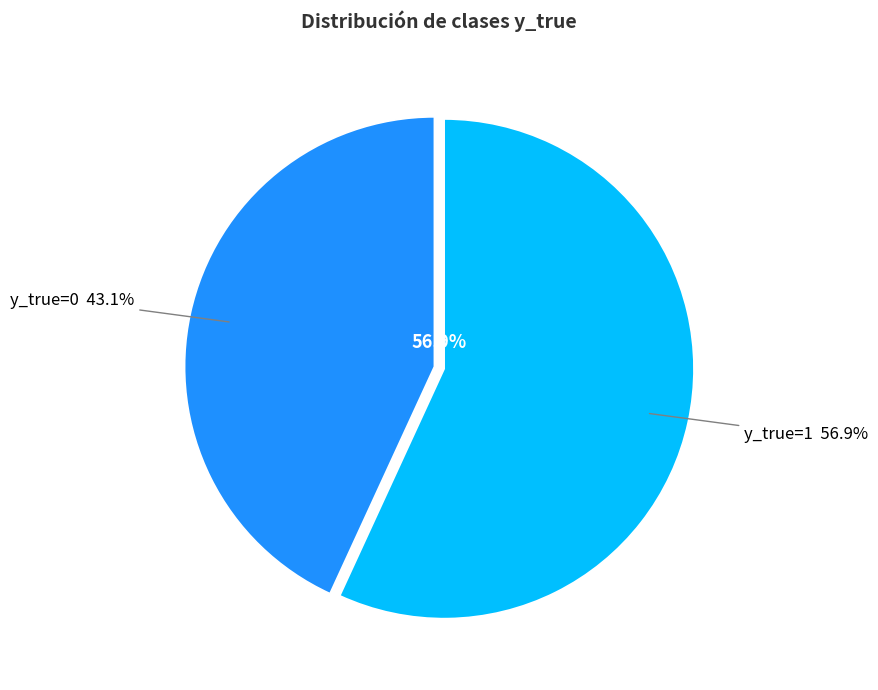

How many segments does this pie chart have?

2